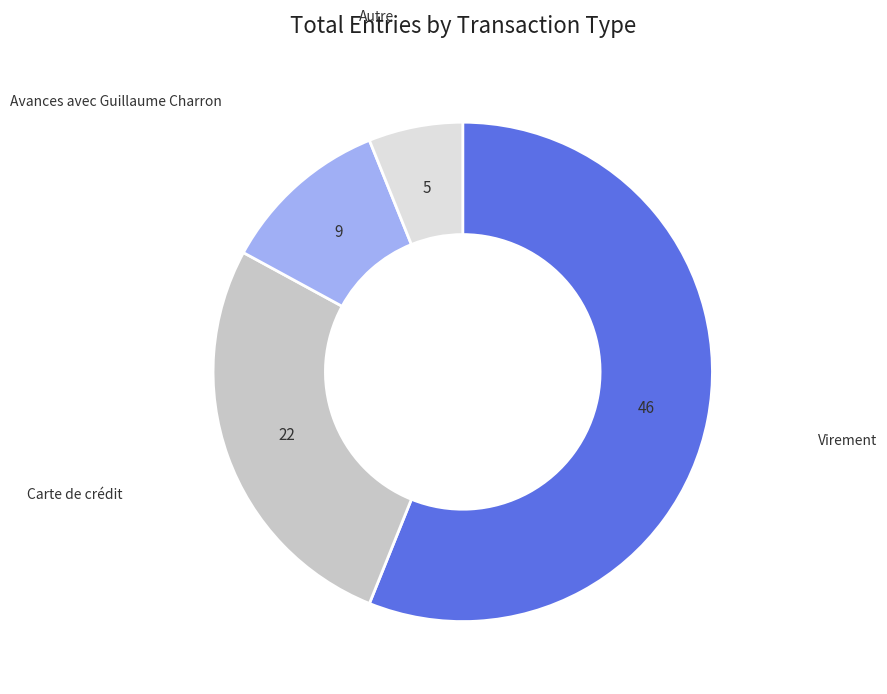

Count the number of slices in the pie.

4